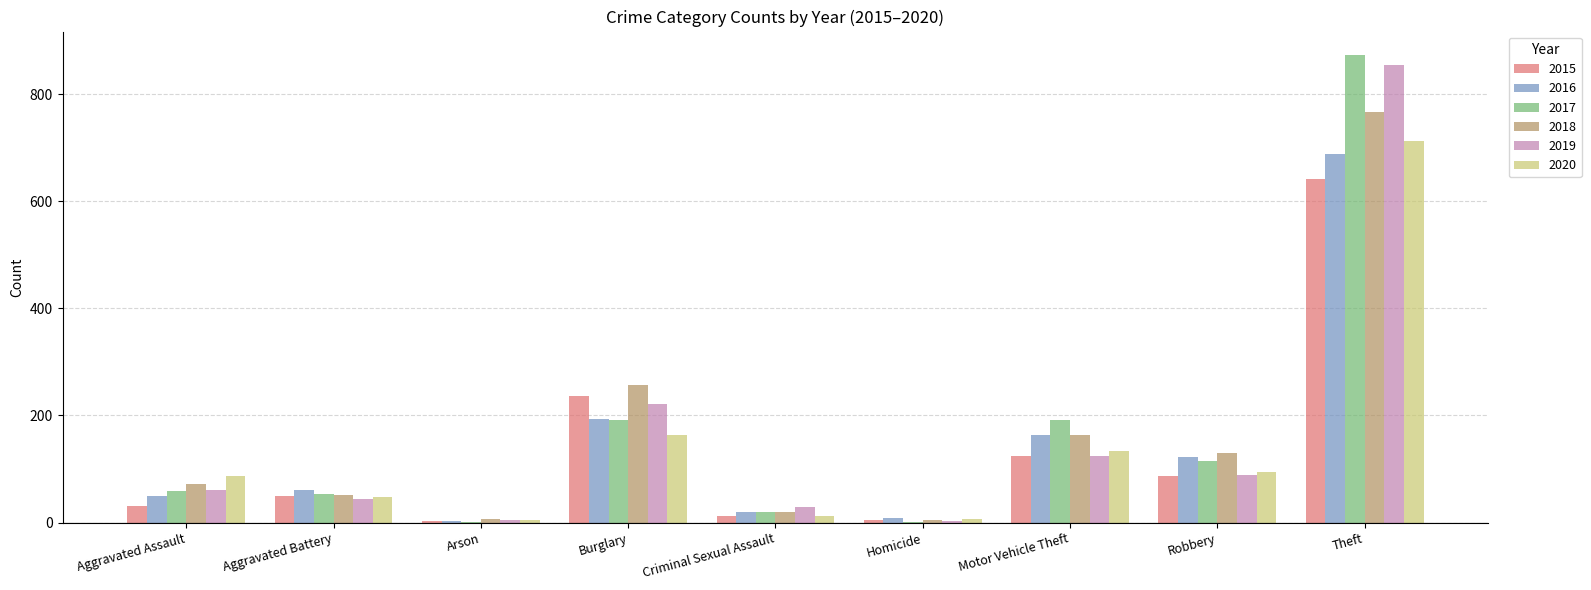

Which series changed the most between Aggravated Assault and Theft?

2017